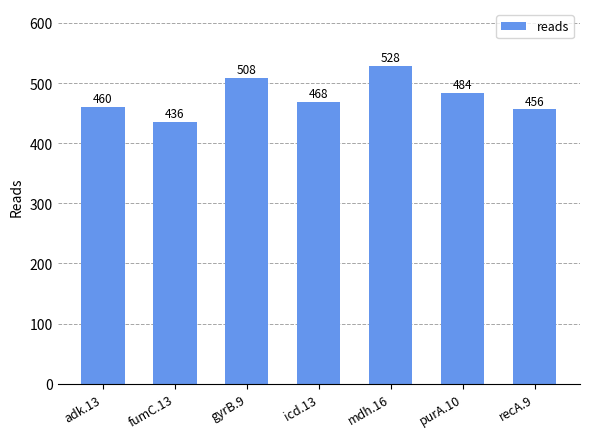

Rank the categories by value from lowest to highest.

fumC.13, recA.9, adk.13, icd.13, purA.10, gyrB.9, mdh.16